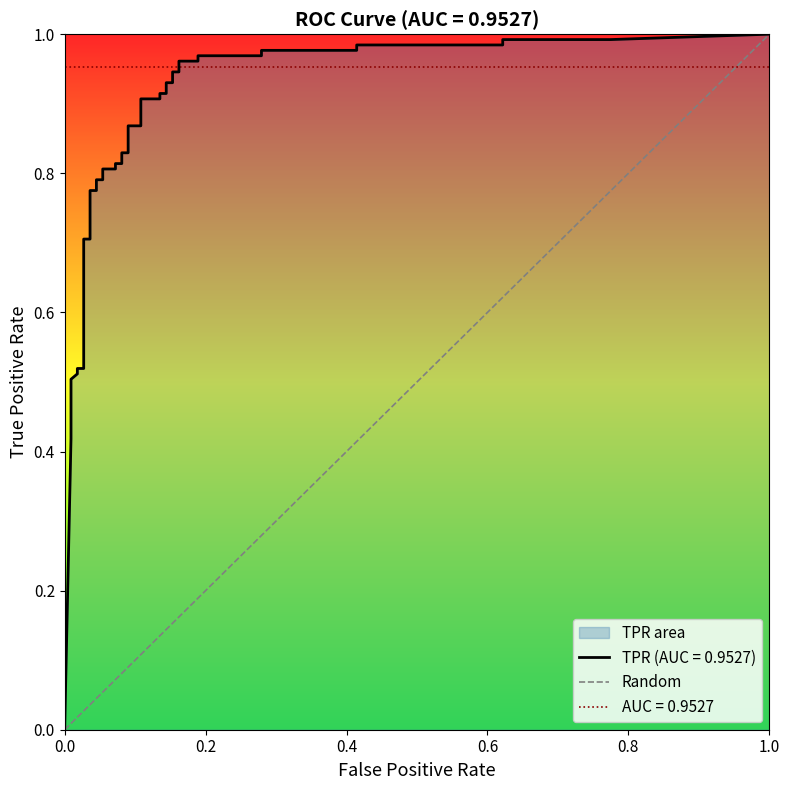

Is it true that the value at 1.0 is 1?

True